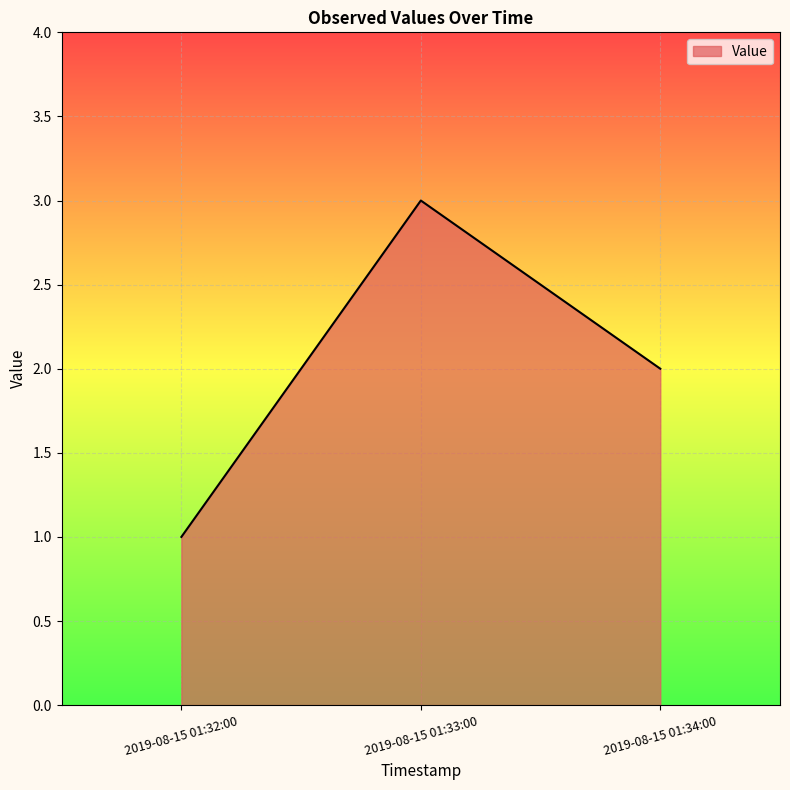

Reading right to left, list all the values displayed in this chart.

2	3	1